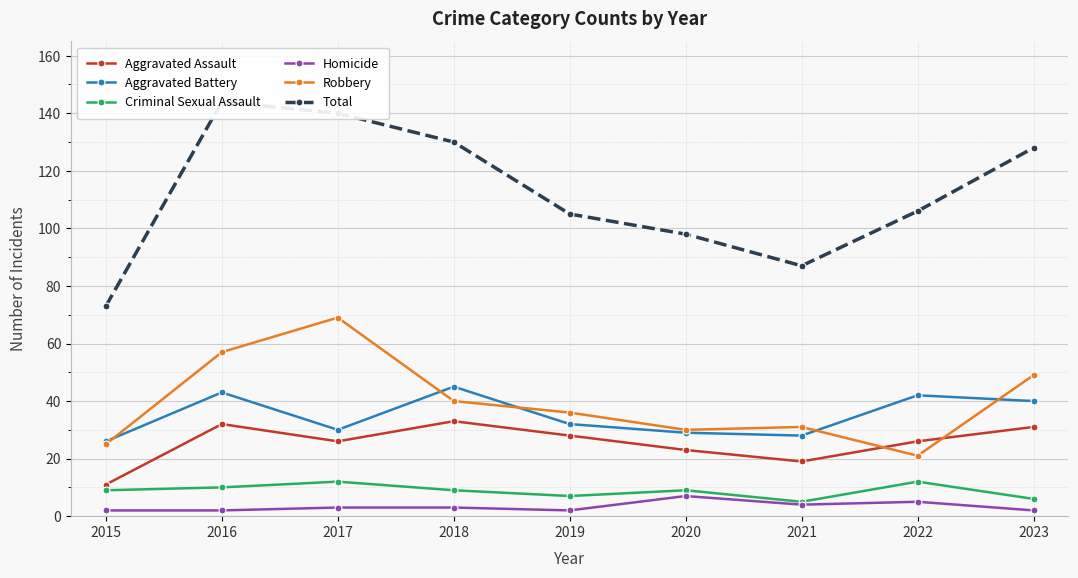

What is the sum of all Robbery values?

358